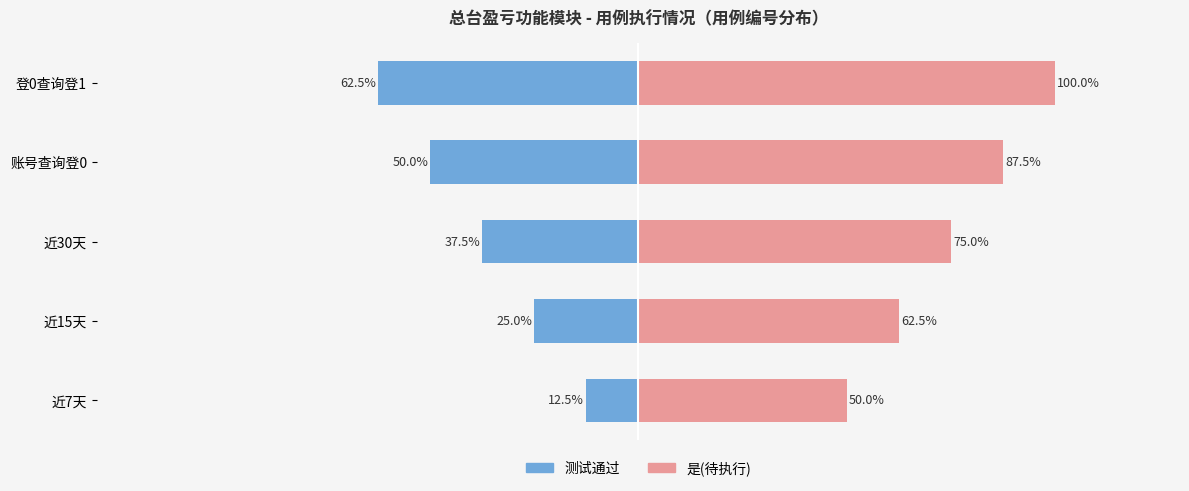

How many groups of bars are there?

5